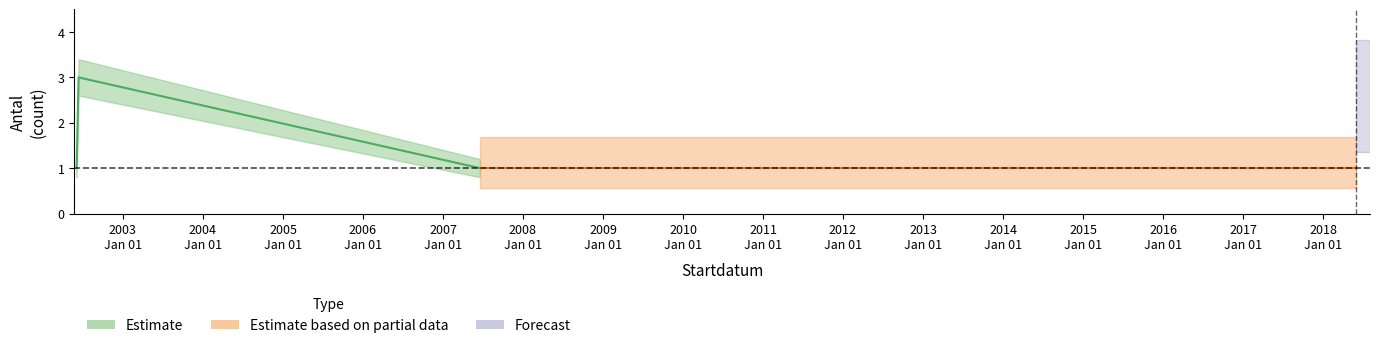

How many lines are shown in the chart?

3